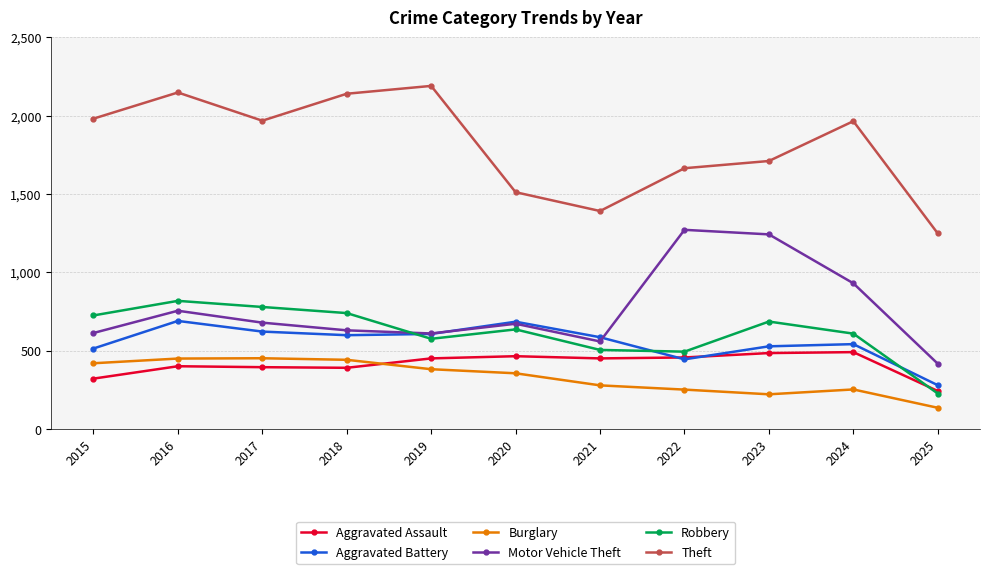

True or false: Motor Vehicle Theft has a value of 414 at 2015.

False